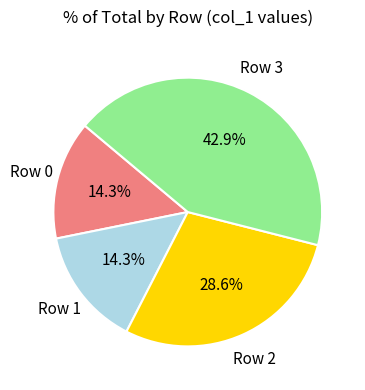

Which category has the biggest portion of the pie?

Row 3